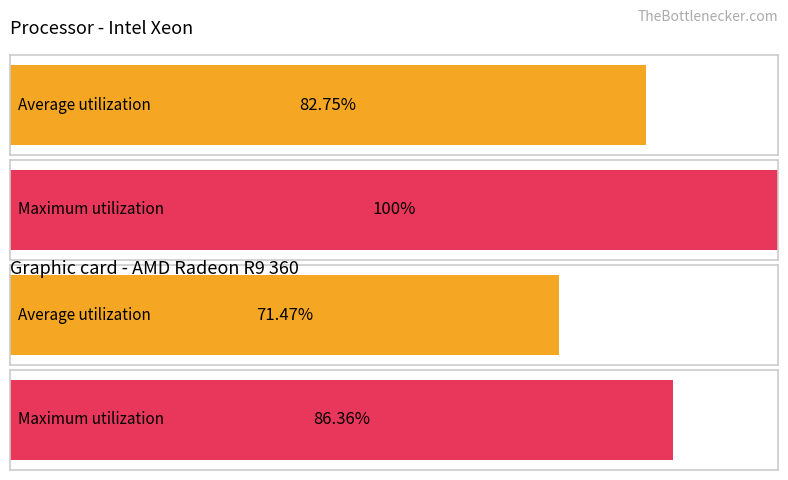

Does the chart contain any negative values?

No